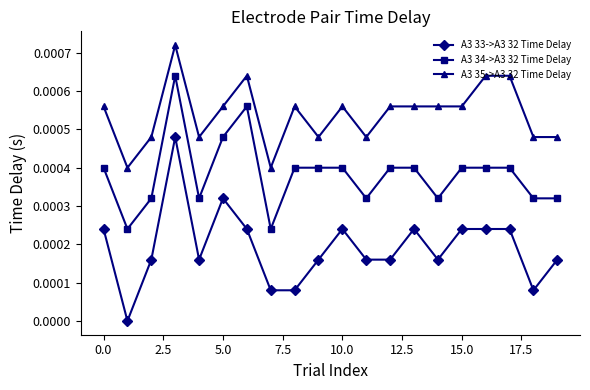

How many lines are shown in the chart?

3